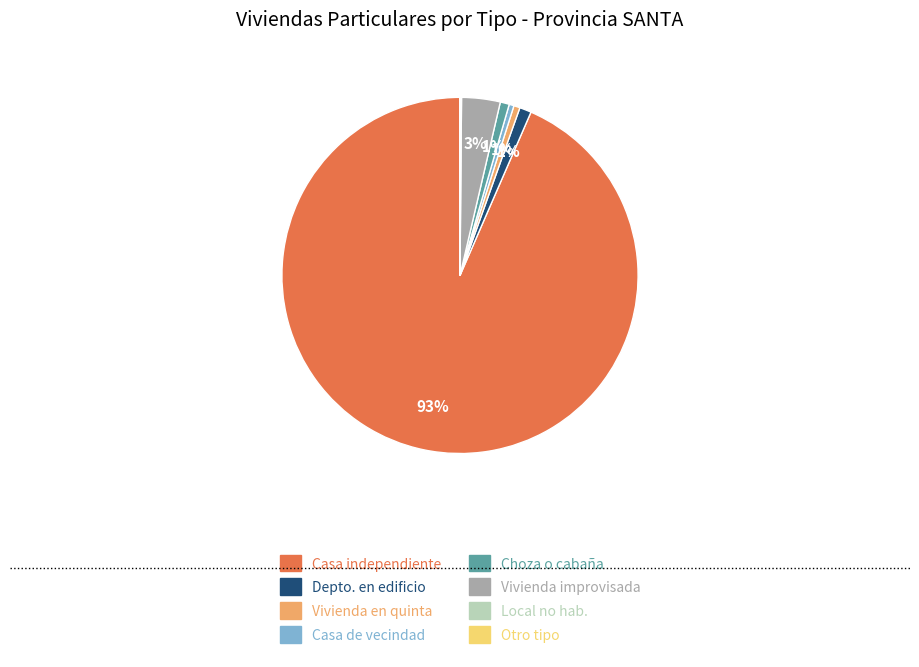

Does any single category account for the majority?

Yes